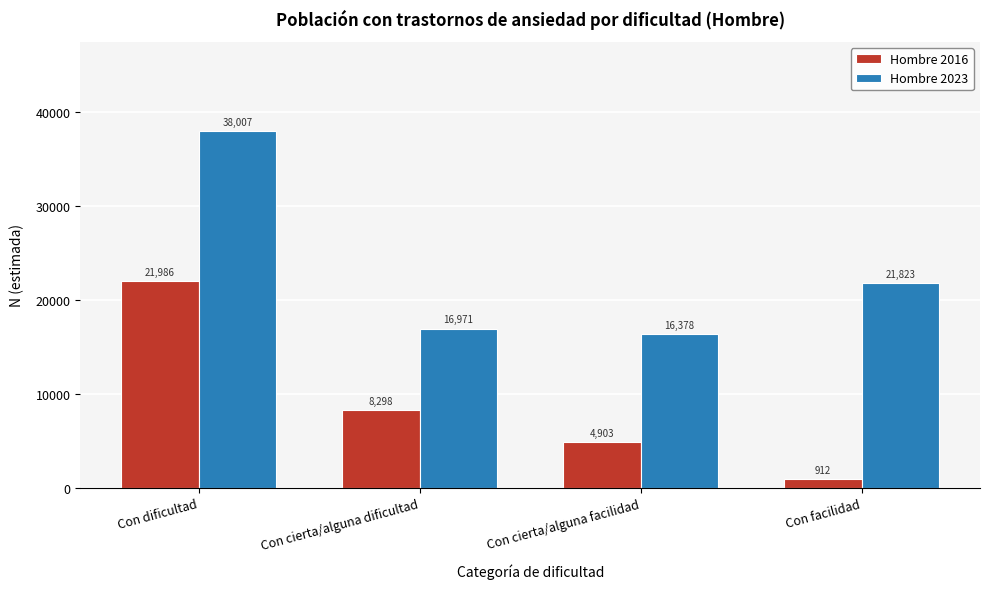

Reading left to right, transcribe all the data shown in this chart.

Hombre 2016: 21986	8298	4903	912
Hombre 2023: 38007	16971	16378	21823